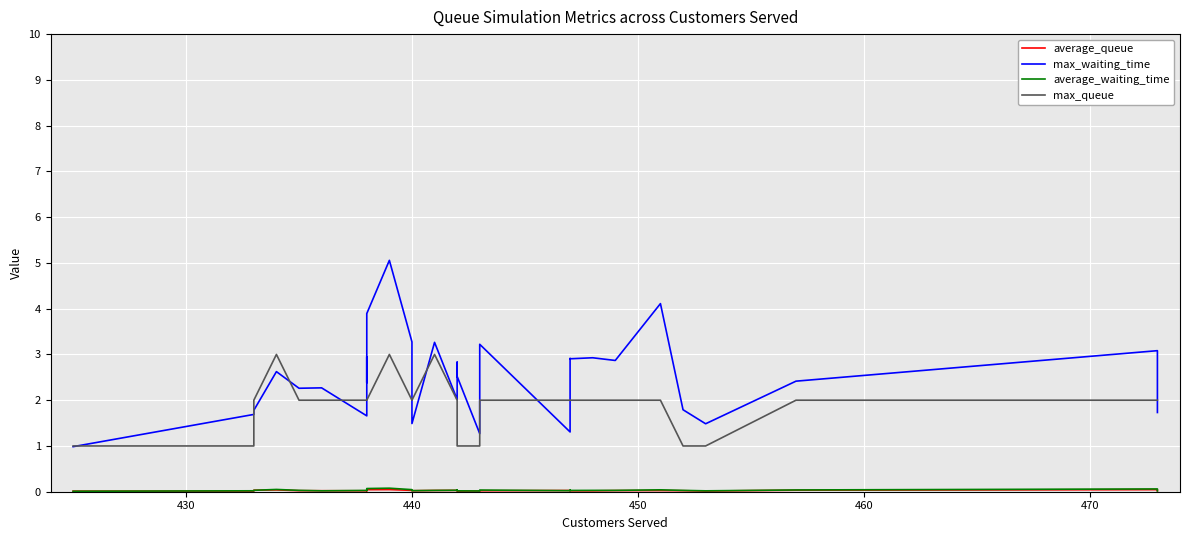

Count the average_queue values in the range 0 to 1.

30